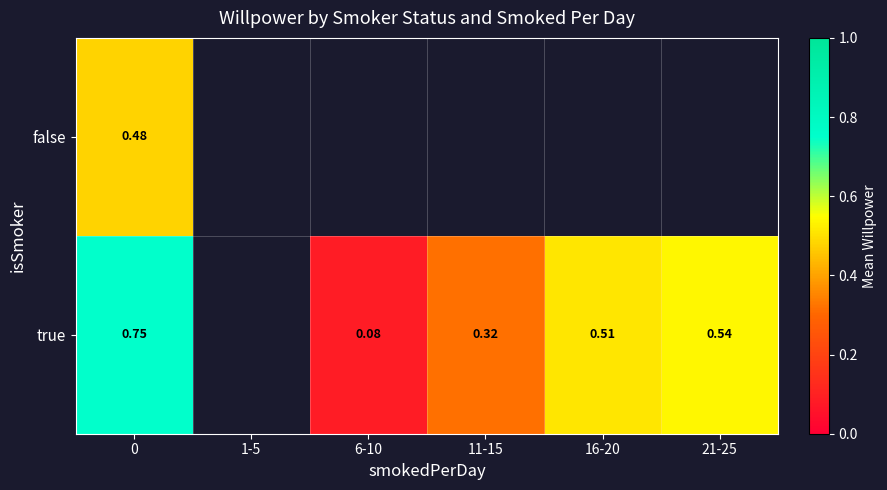

Count the number of data series in this chart.

2